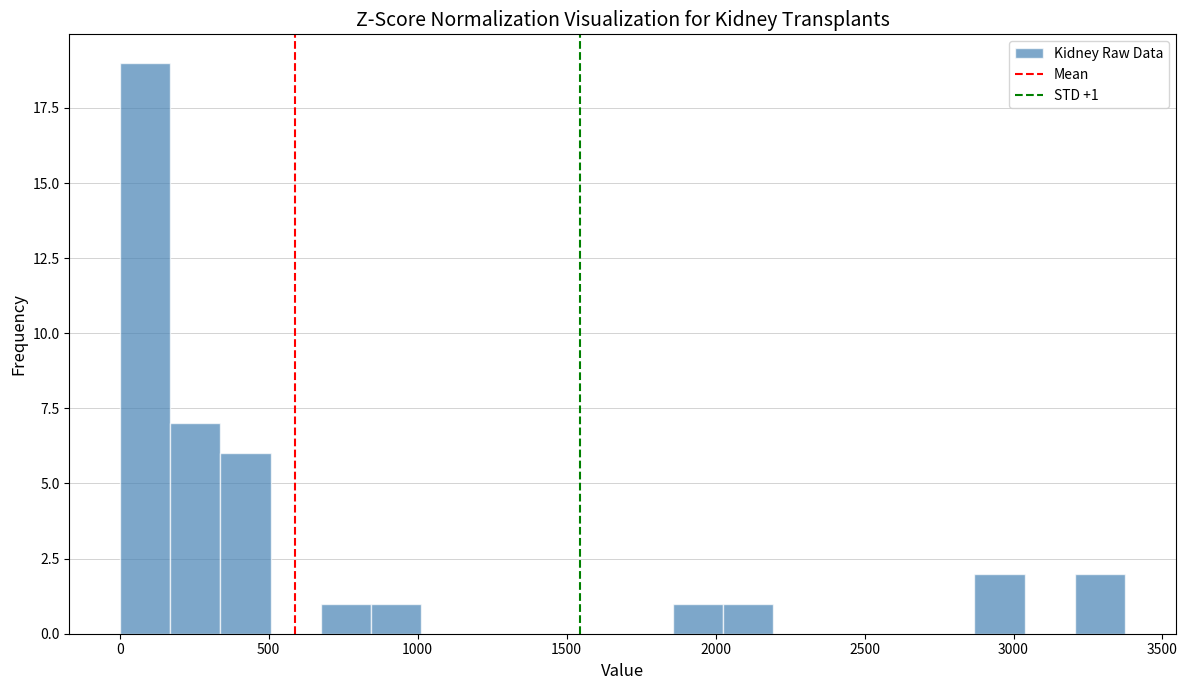

Around what value on the x-axis is the tallest bar? Give the approximate position of its centre, as read against the axis.

100